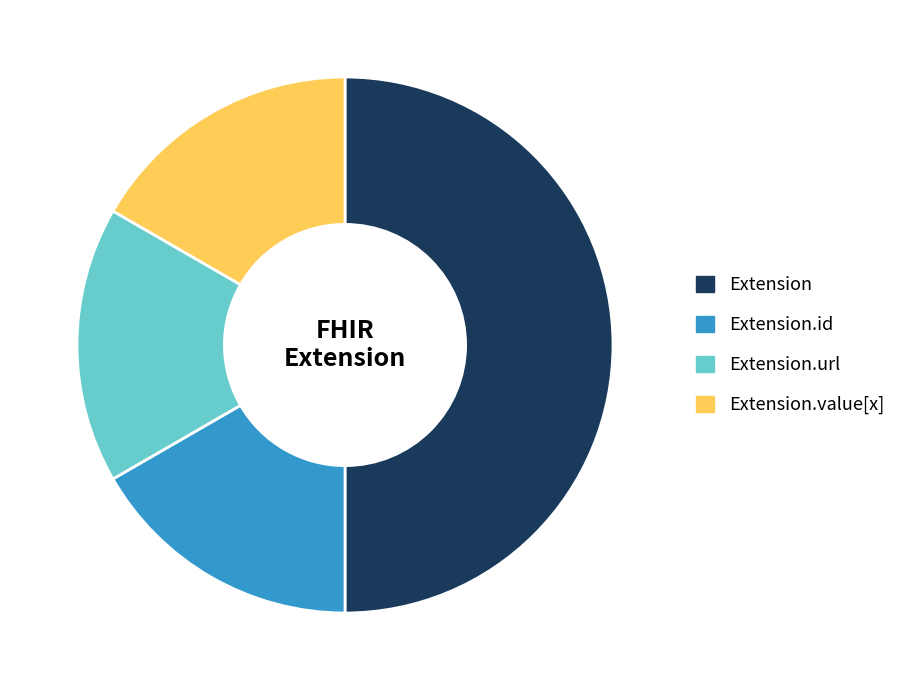

Combined, do Extension.url and Extension.value[x] account for over 50%?

No